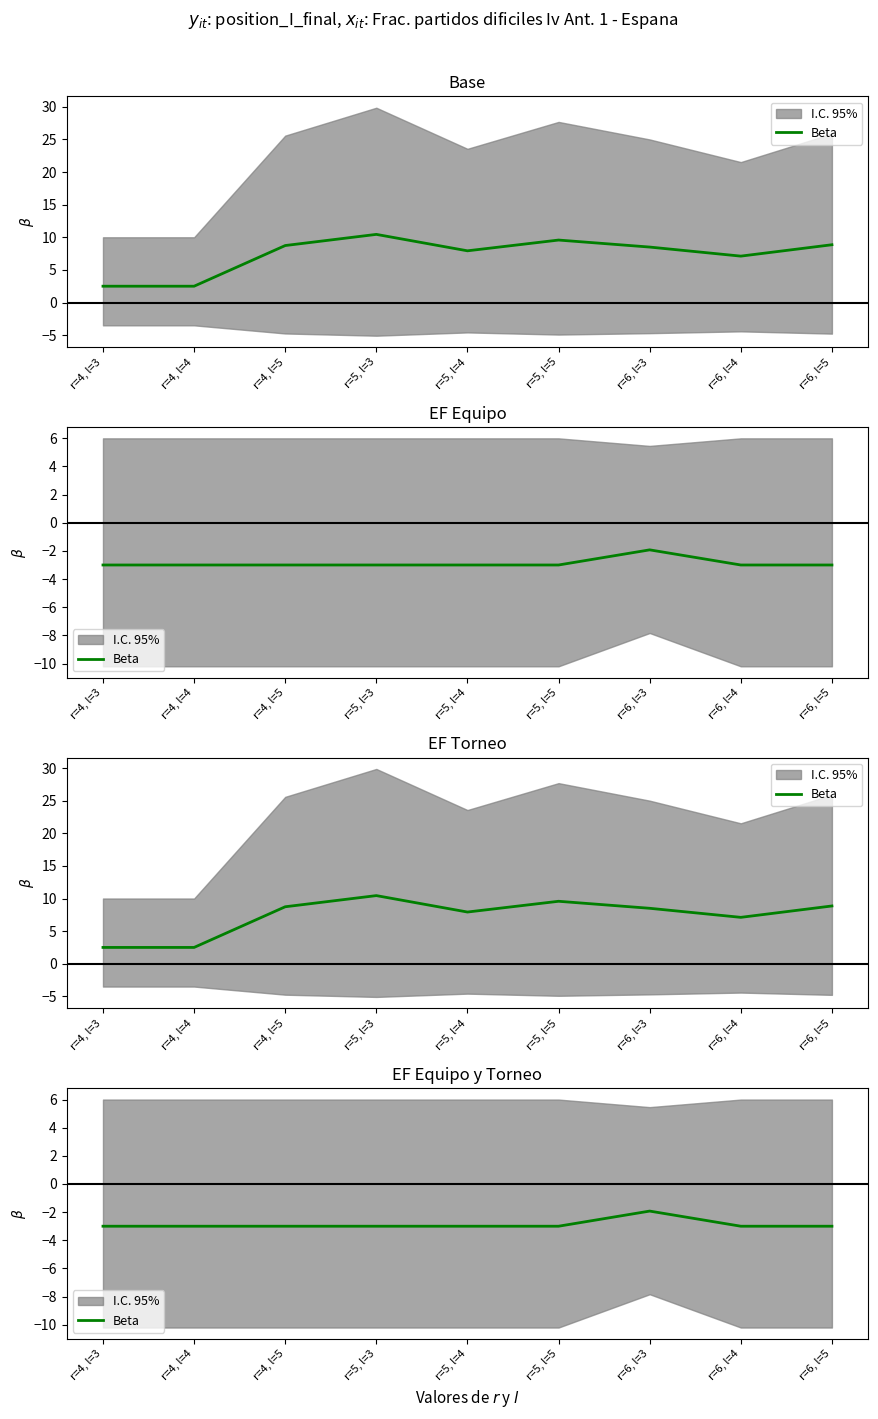

Does the chart display data point markers on the line(s)?

No